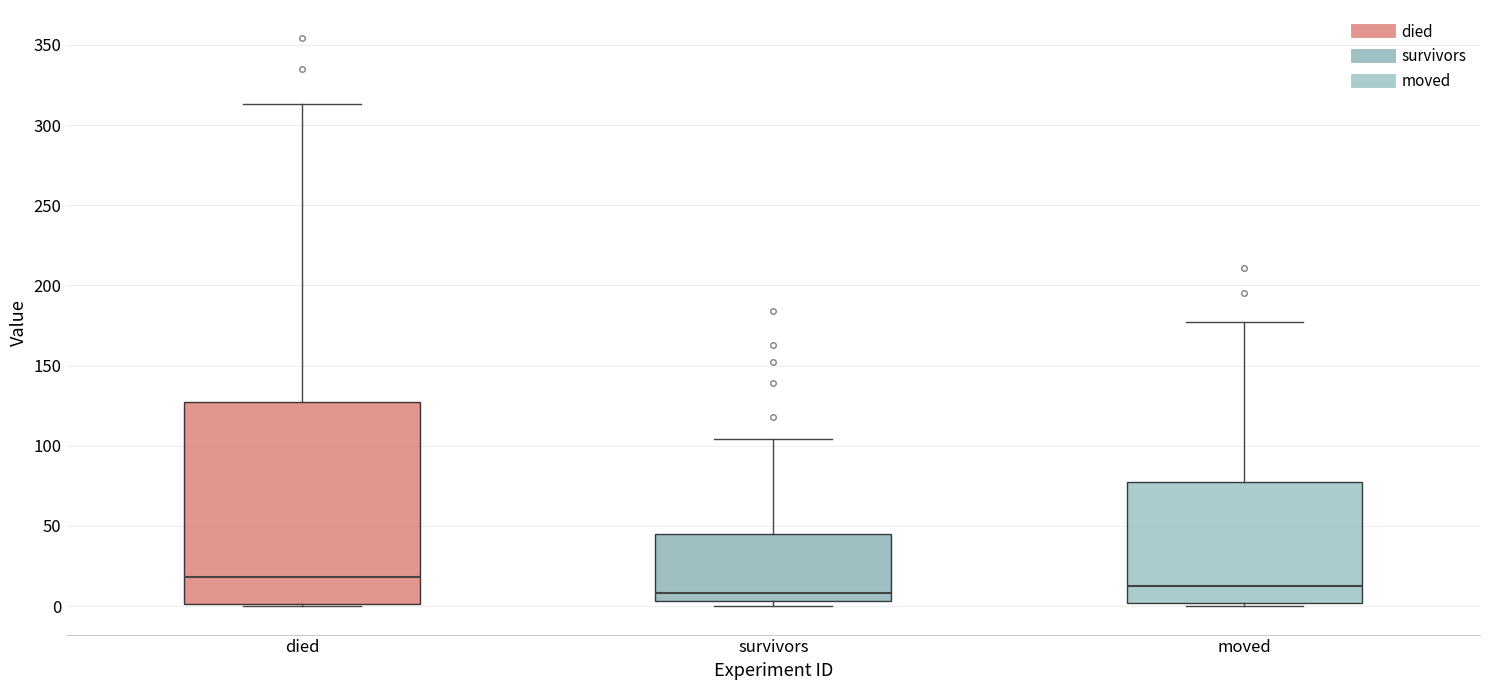

Which box is the tallest, from its lower edge to its upper edge?

died